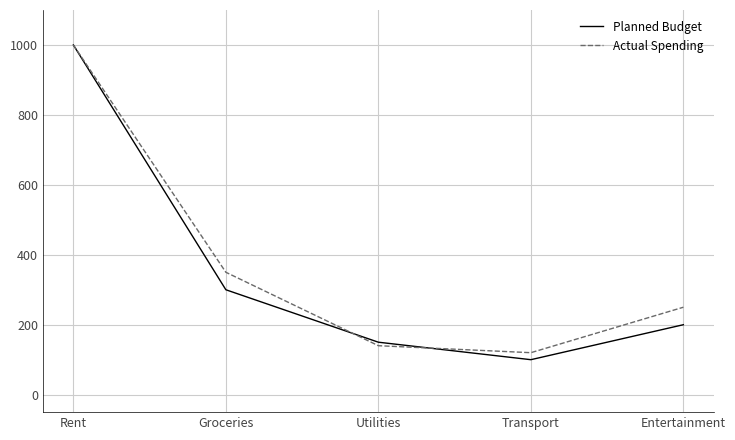

At which category does Actual Spending reach its first local valley?

Transport